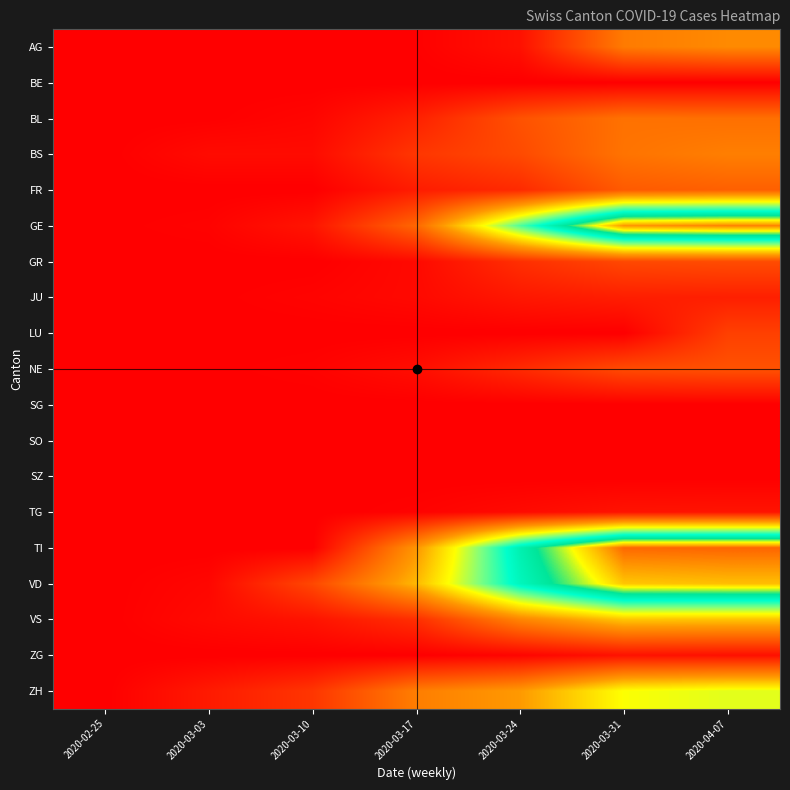

At how many categories does at least one series exceed 423?

2